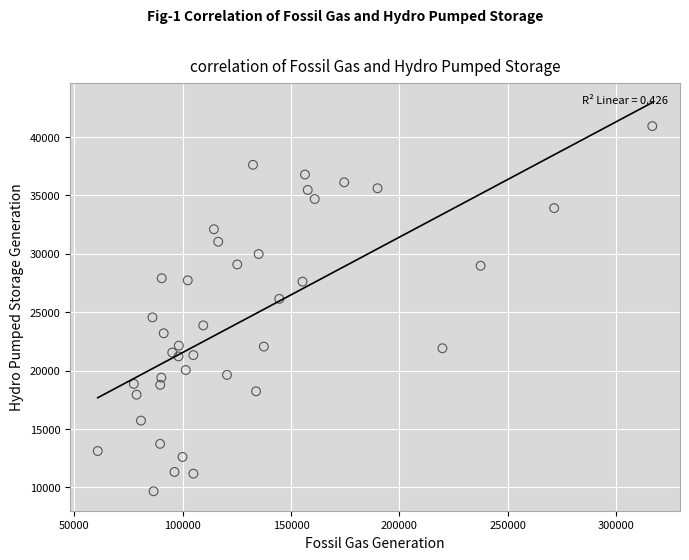

What is the range of Y values (max minus min)?

31260